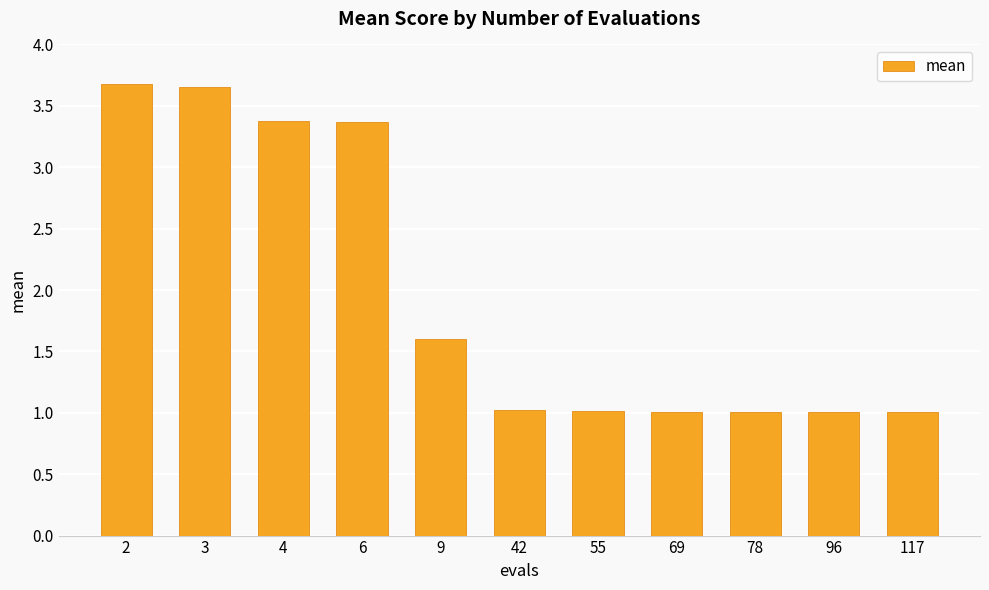

What is the ratio of the value at 2 to the value at 55?

3.6